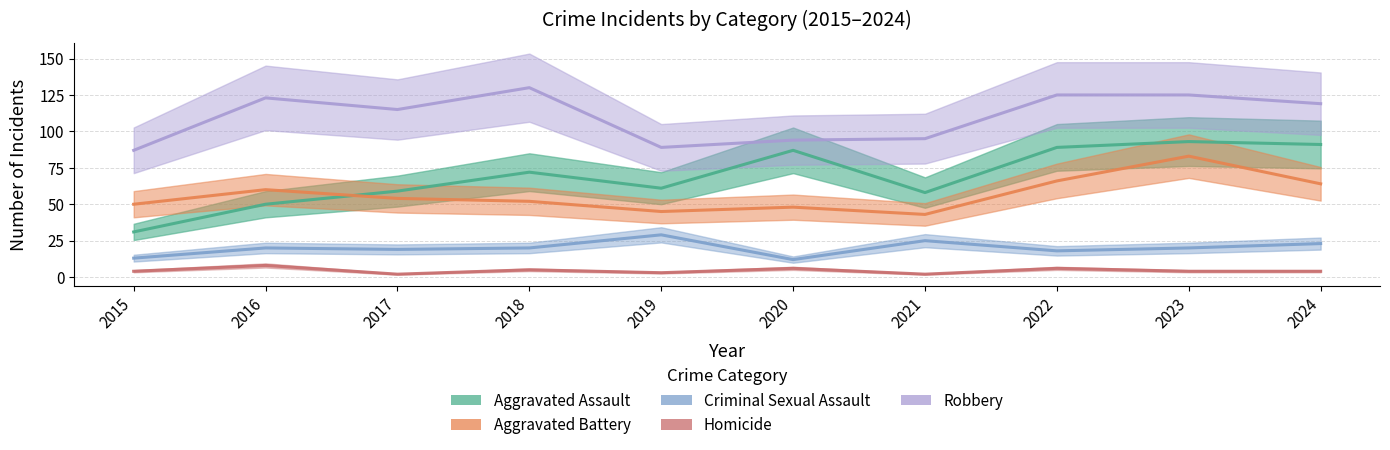

At how many categories does at least one series exceed 71?

10